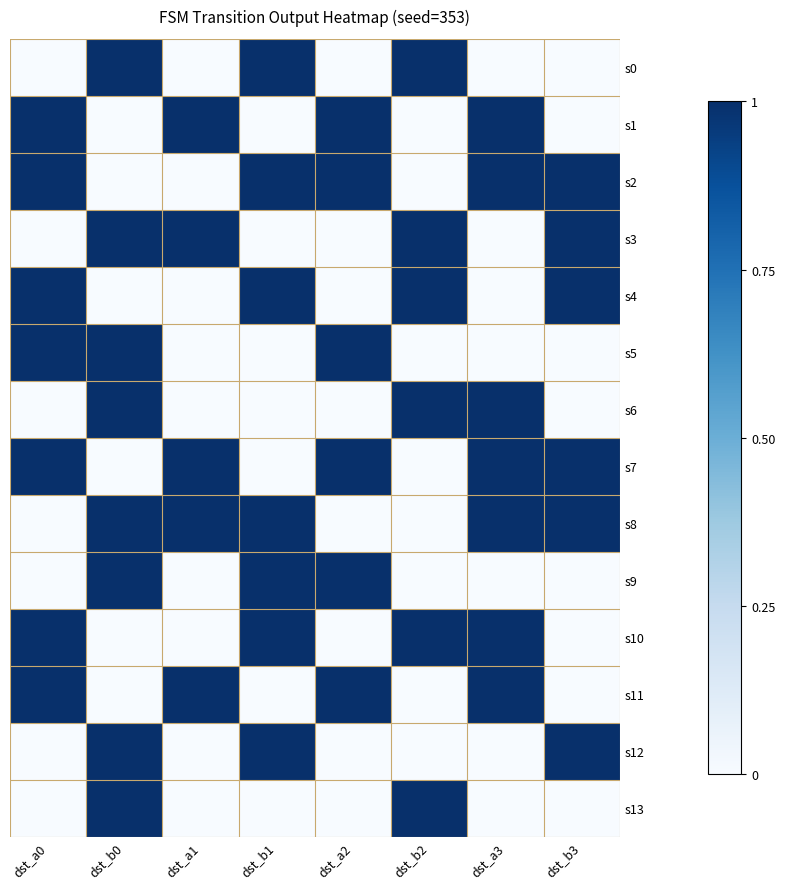

Reading right to left, what are all the values shown in this chart?

s0: dst_b3=0	dst_a3=0	dst_b2=1	dst_a2=0	dst_b1=1	dst_a1=0	dst_b0=1	dst_a0=0
s1: dst_b3=0	dst_a3=1	dst_b2=0	dst_a2=1	dst_b1=0	dst_a1=1	dst_b0=0	dst_a0=1
s2: dst_b3=1	dst_a3=1	dst_b2=0	dst_a2=1	dst_b1=1	dst_a1=0	dst_b0=0	dst_a0=1
s3: dst_b3=1	dst_a3=0	dst_b2=1	dst_a2=0	dst_b1=0	dst_a1=1	dst_b0=1	dst_a0=0
s4: dst_b3=1	dst_a3=0	dst_b2=1	dst_a2=0	dst_b1=1	dst_a1=0	dst_b0=0	dst_a0=1
s5: dst_b3=0	dst_a3=0	dst_b2=0	dst_a2=1	dst_b1=0	dst_a1=0	dst_b0=1	dst_a0=1
s6: dst_b3=0	dst_a3=1	dst_b2=1	dst_a2=0	dst_b1=0	dst_a1=0	dst_b0=1	dst_a0=0
s7: dst_b3=1	dst_a3=1	dst_b2=0	dst_a2=1	dst_b1=0	dst_a1=1	dst_b0=0	dst_a0=1
s8: dst_b3=1	dst_a3=1	dst_b2=0	dst_a2=0	dst_b1=1	dst_a1=1	dst_b0=1	dst_a0=0
s9: dst_b3=0	dst_a3=0	dst_b2=0	dst_a2=1	dst_b1=1	dst_a1=0	dst_b0=1	dst_a0=0
s10: dst_b3=0	dst_a3=1	dst_b2=1	dst_a2=0	dst_b1=1	dst_a1=0	dst_b0=0	dst_a0=1
s11: dst_b3=0	dst_a3=1	dst_b2=0	dst_a2=1	dst_b1=0	dst_a1=1	dst_b0=0	dst_a0=1
s12: dst_b3=1	dst_a3=0	dst_b2=0	dst_a2=0	dst_b1=1	dst_a1=0	dst_b0=1	dst_a0=0
s13: dst_b3=0	dst_a3=0	dst_b2=1	dst_a2=0	dst_b1=0	dst_a1=0	dst_b0=1	dst_a0=0